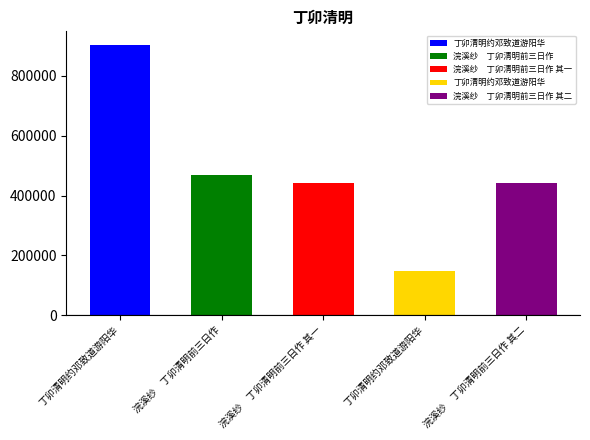

The value at 浣溪纱　丁卯清明前三日作 其二 is 176431. True or false?

False